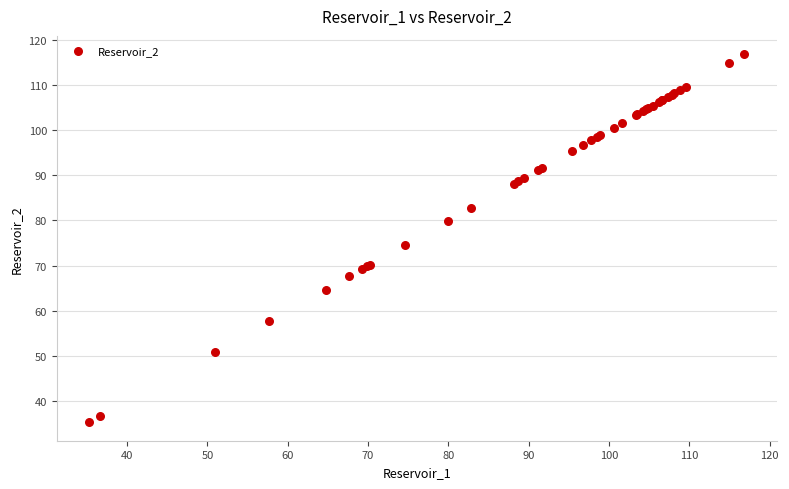

What Y value in the scatter plot is closest to 76?

74.5